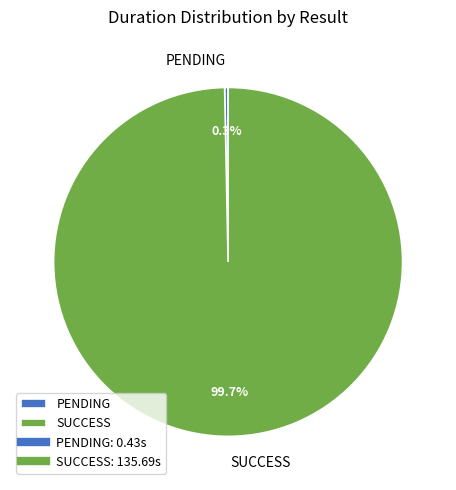

Does SUCCESS represent more than half of the total?

Yes